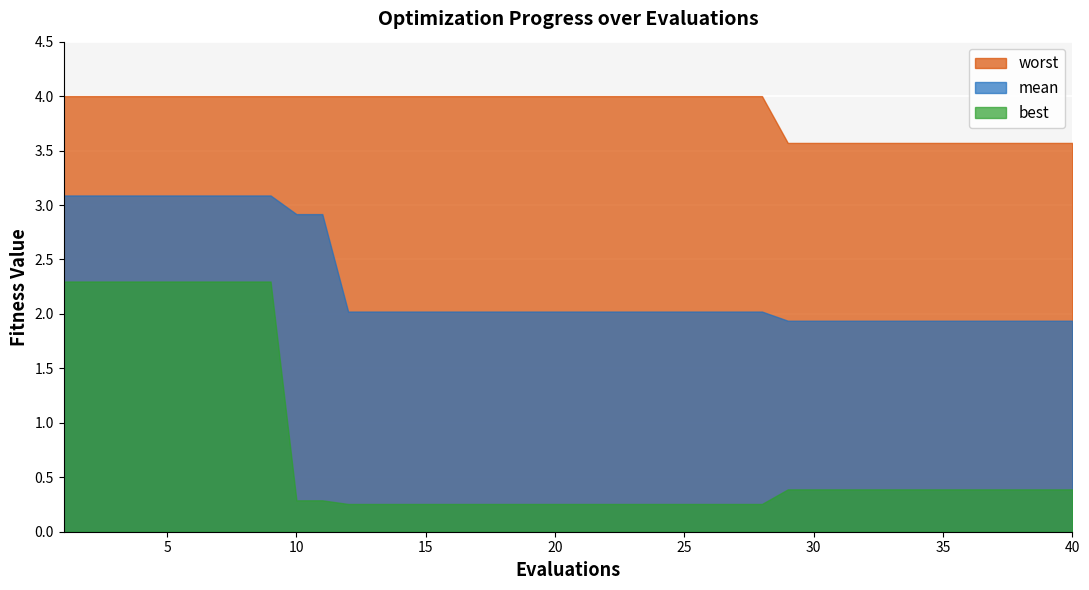

Where is best nearest to the value 1?

29